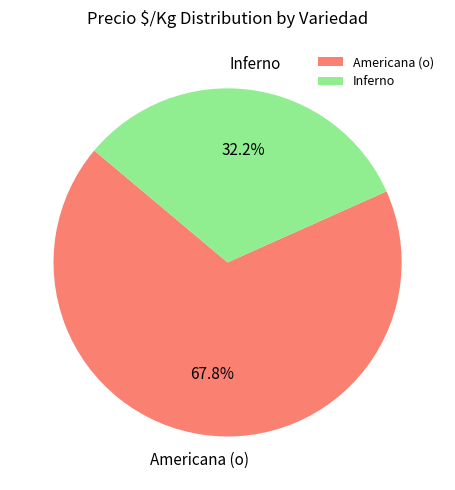

Rank the categories by value from highest to lowest.

Americana (o), Inferno